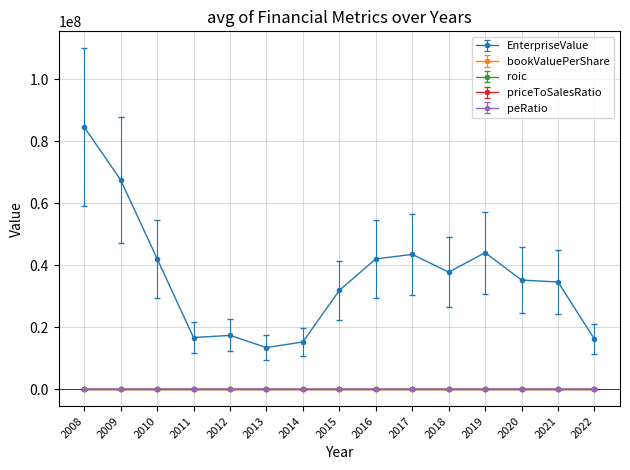

Which series has the largest range (max minus min)?

EnterpriseValue